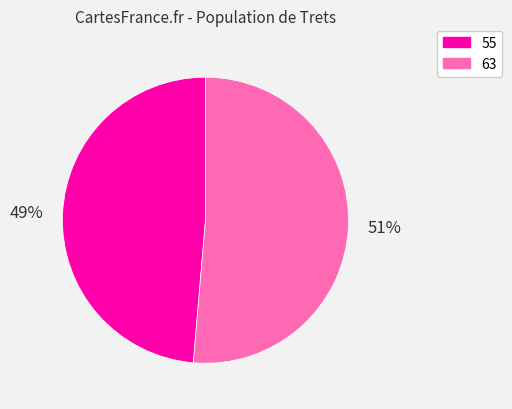

Which has a higher value, 55 or 63?

63